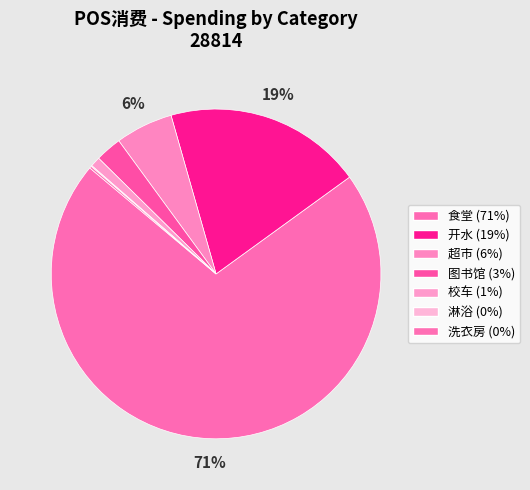

To the nearest percent, what is the average slice percentage?

14%